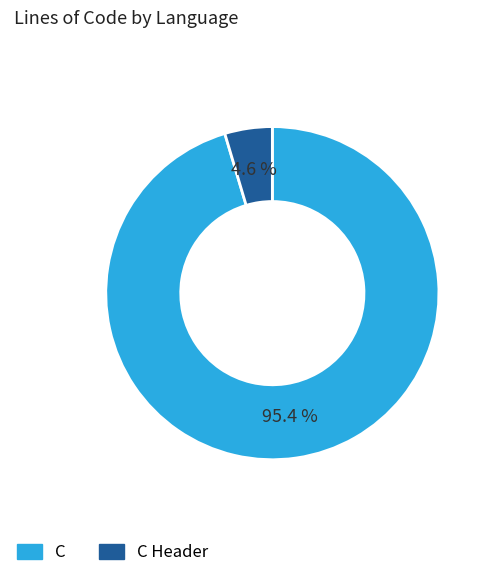

How many slices are in this pie chart?

2